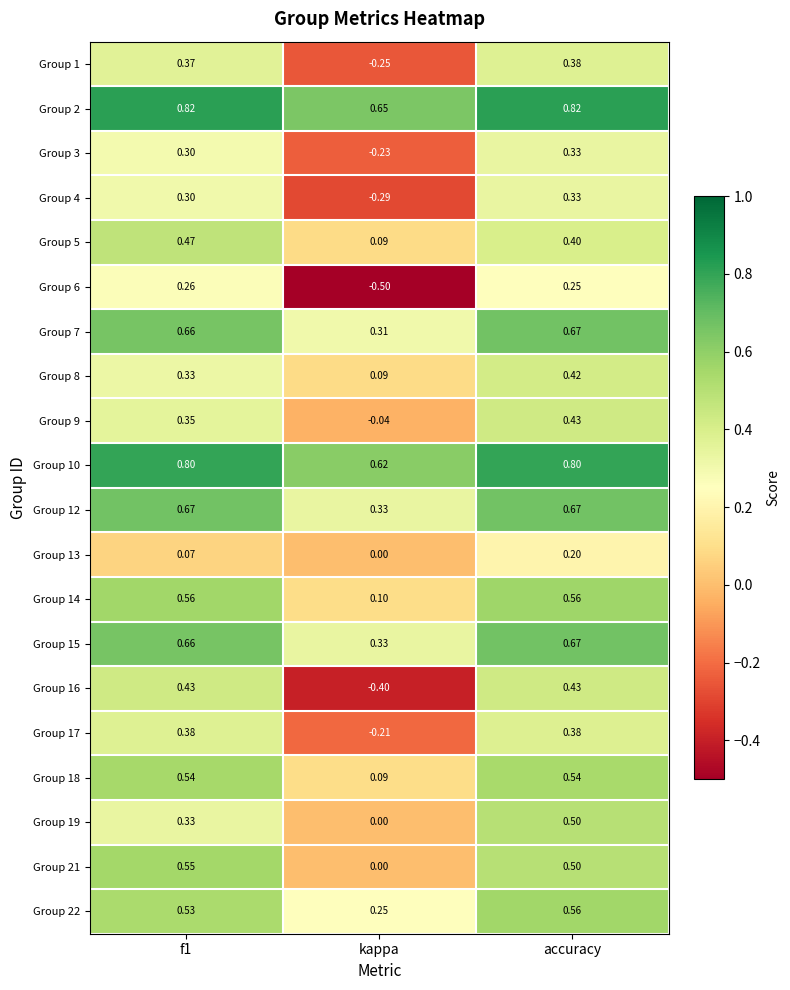

Which series has the largest range (max minus min)?

Group 16